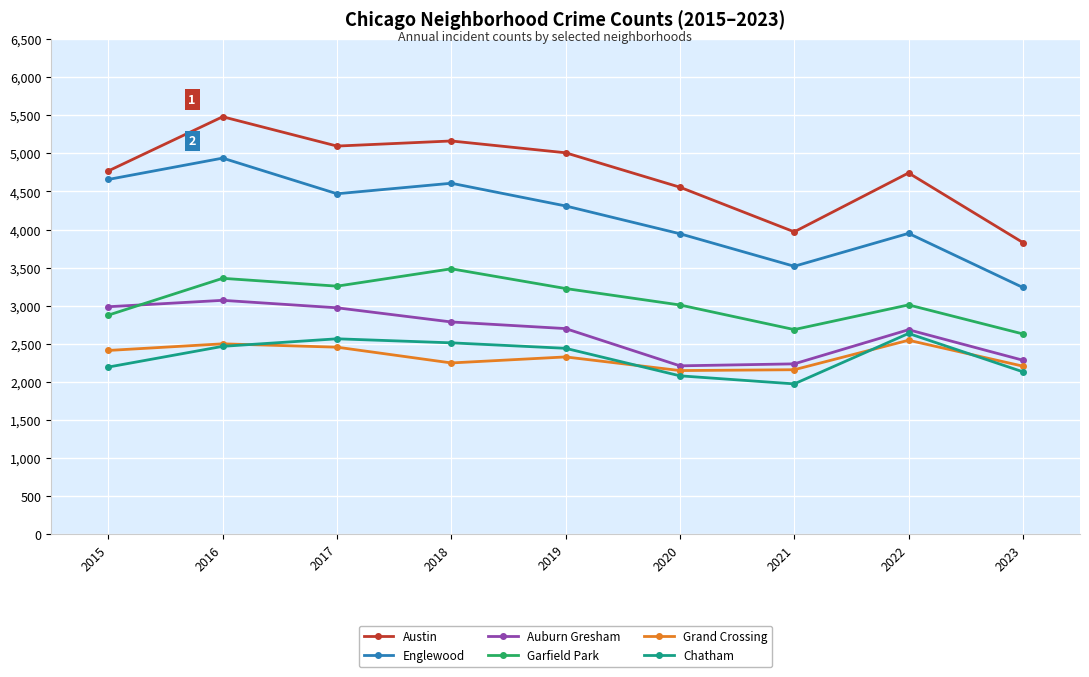

Is the value of Austin at 2023 greater than the value of Chatham at 2017?

Yes